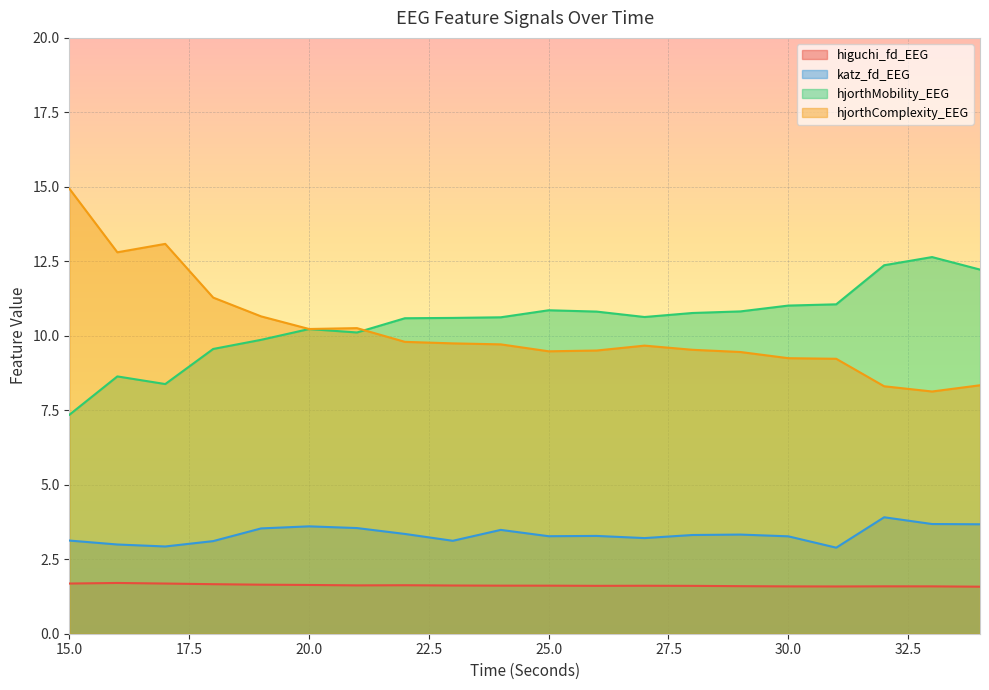

How many series are shown in this chart?

4